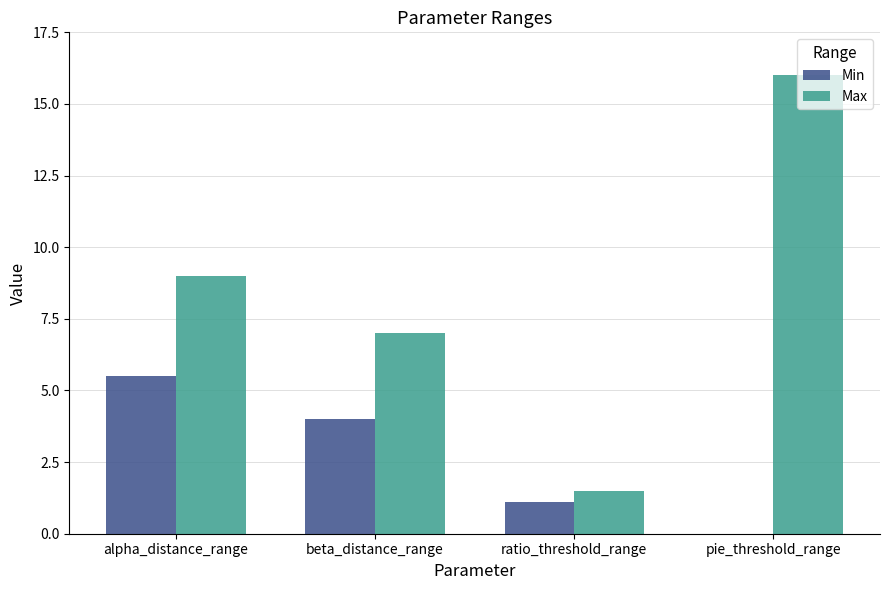

Count the number of data series in this chart.

2